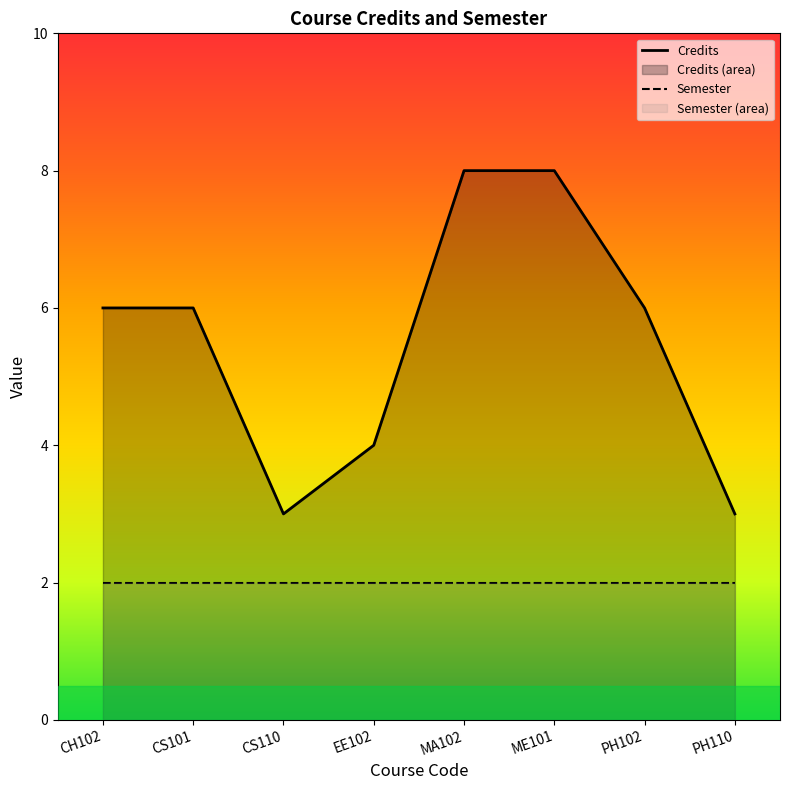

Reading left to right, what are all the values shown in this chart?

Credits: CH102=6	CS101=6	CS110=3	EE102=4	MA102=8	ME101=8	PH102=6	PH110=3
Semester: CH102=2	CS101=2	CS110=2	EE102=2	MA102=2	ME101=2	PH102=2	PH110=2